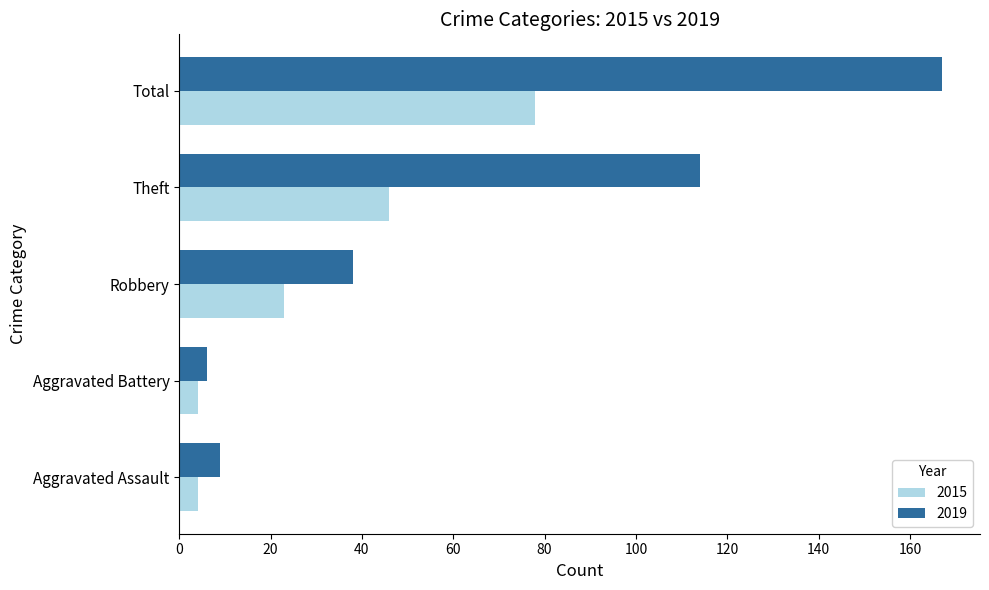

What is the difference between the highest and lowest values at Theft?

68